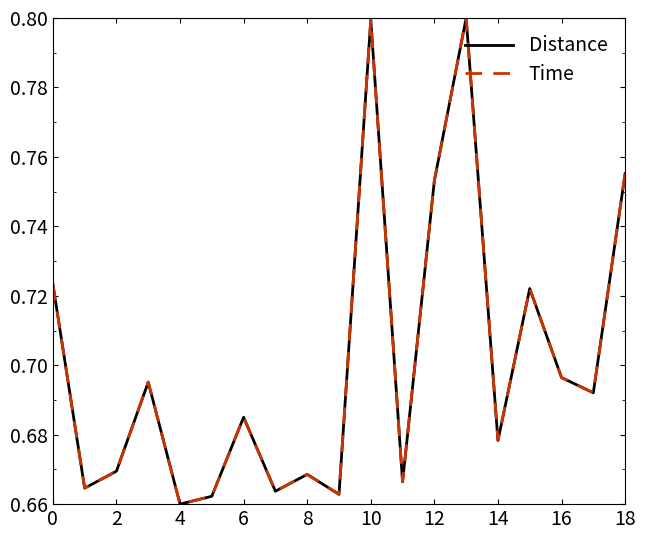

True or false: Distance and Time cross at least once.

False